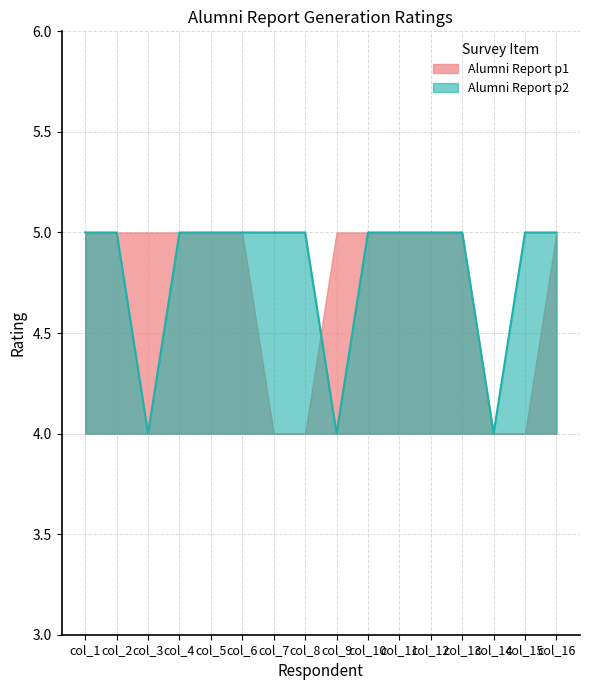

Does the chart have visible grid lines?

Yes